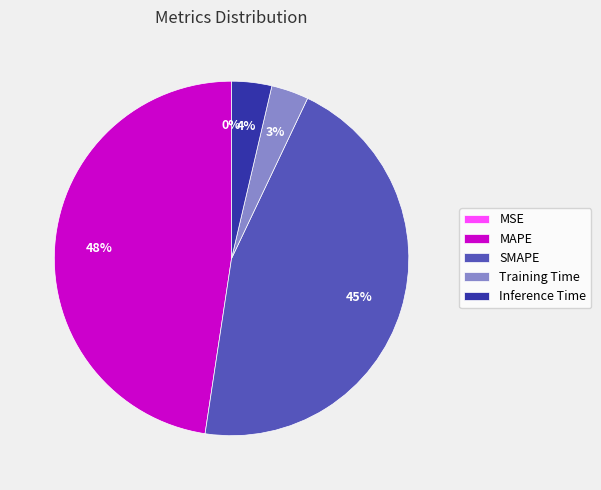

Do Inference Time and SMAPE together represent more than half of the pie?

No